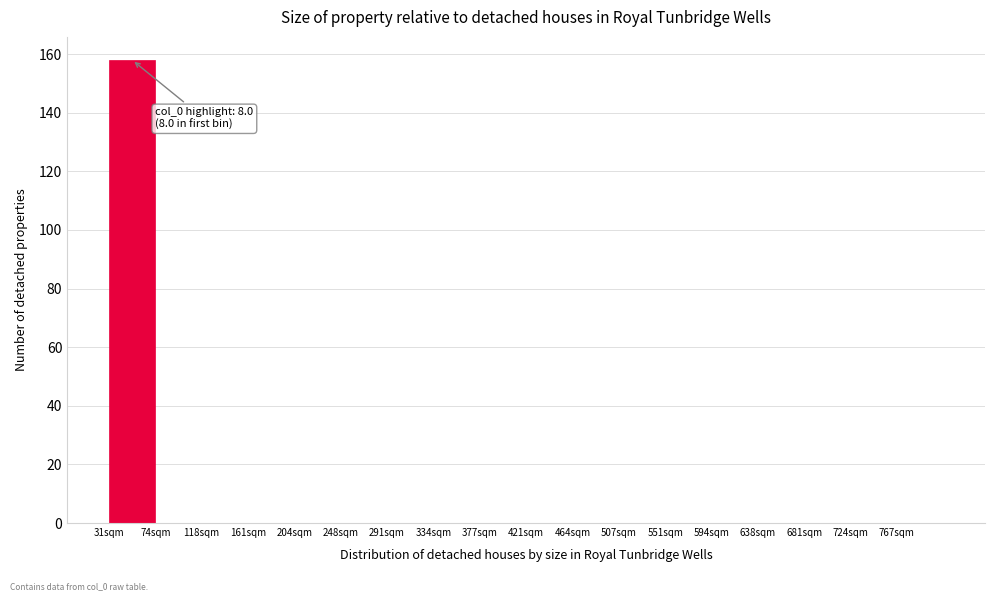

Reading right to left, list all the values displayed in this chart.

767sqm=0	724sqm=0	681sqm=0	638sqm=0	594sqm=0	551sqm=0	507sqm=0	464sqm=0	421sqm=0	377sqm=0	334sqm=0	291sqm=0	248sqm=0	204sqm=0	161sqm=0	118sqm=0	74sqm=0	31sqm=158